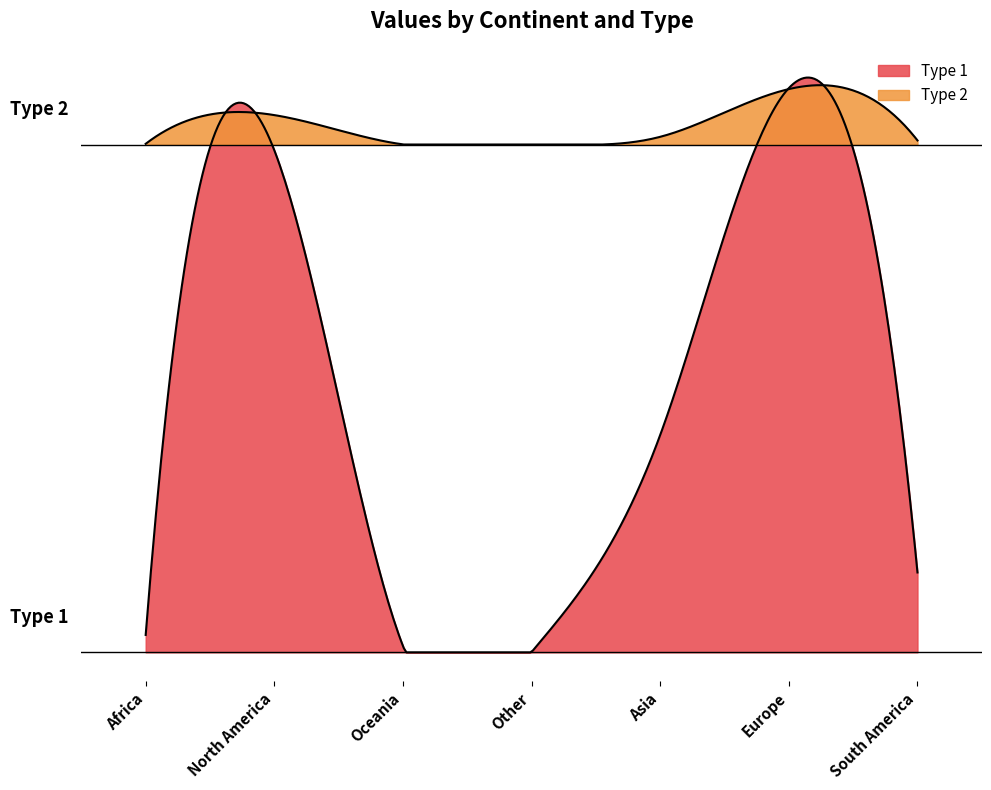

True or false: Type 2 and Type 1 intersect in this chart.

False